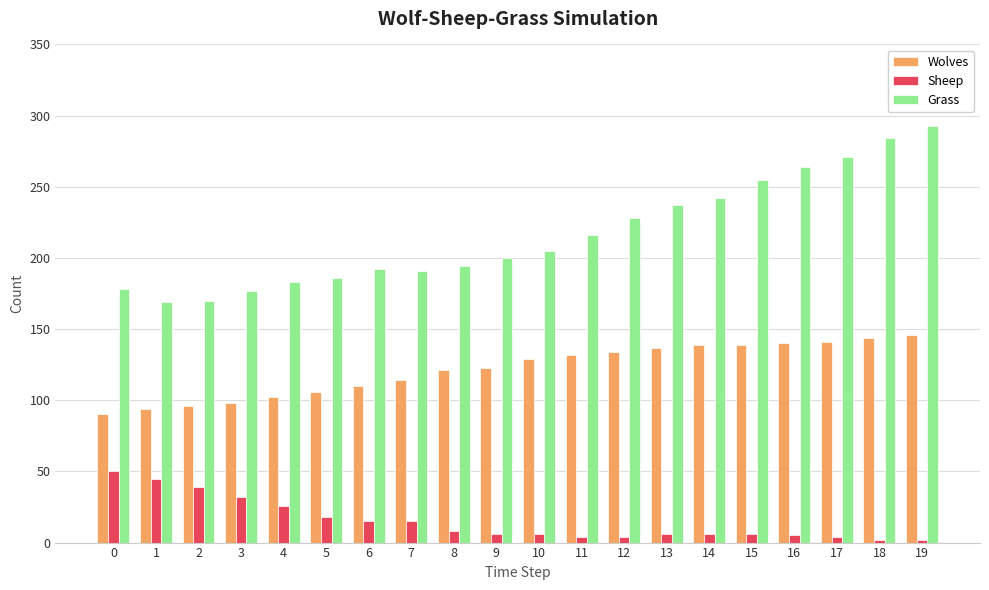

The Grass series shows 264 at 16. True or false?

True